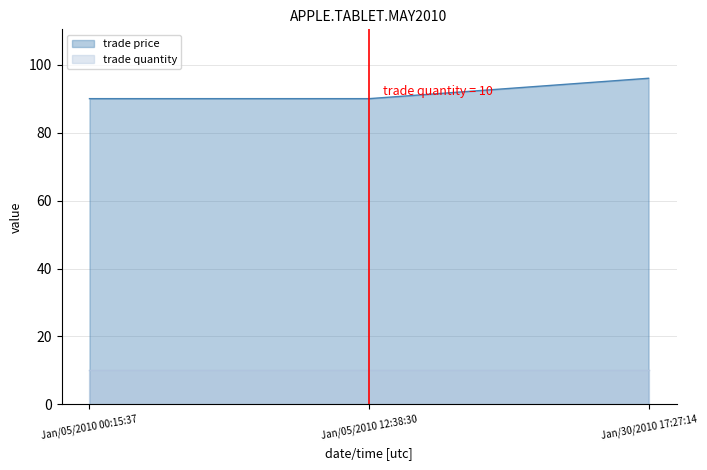

What is the label of the 2nd point from the left?

Jan/05/2010 12:38:30